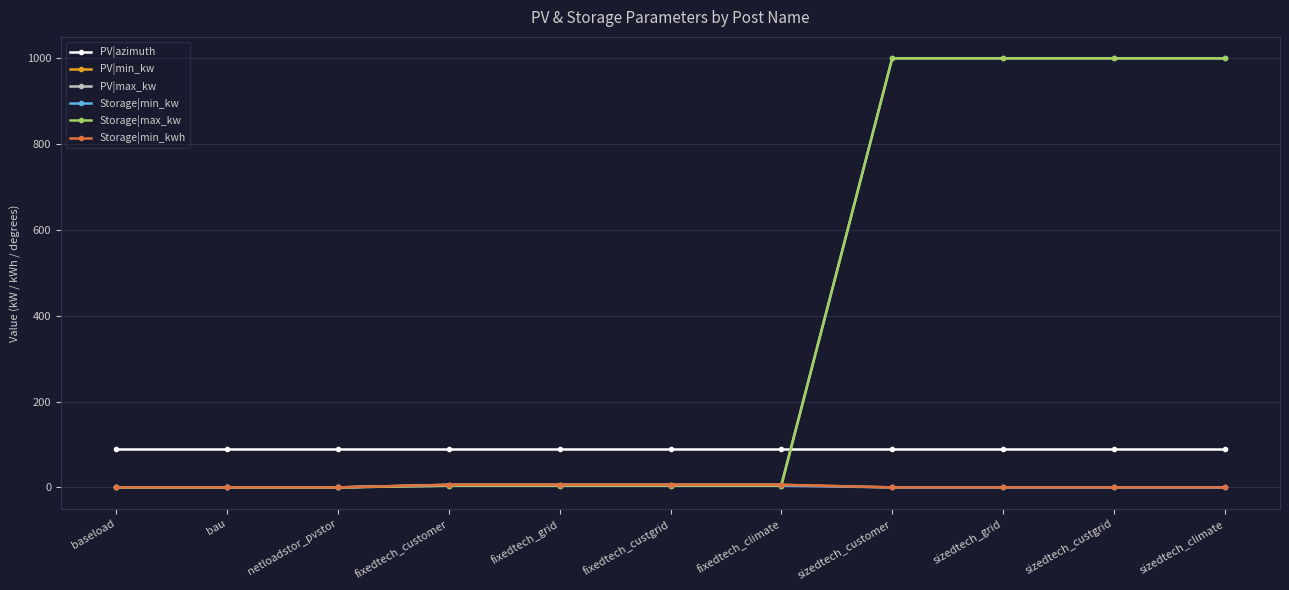

Reading left to right, transcribe all the data shown in this chart.

PV|azimuth: baseload=90	bau=90	netloadstor_pvstor=90	fixedtech_customer=90	fixedtech_grid=90	fixedtech_custgrid=90	fixedtech_climate=90	sizedtech_customer=90	sizedtech_grid=90	sizedtech_custgrid=90	sizedtech_climate=90
PV|min_kw: baseload=0	bau=0	netloadstor_pvstor=0	fixedtech_customer=6	fixedtech_grid=6	fixedtech_custgrid=6	fixedtech_climate=6	sizedtech_customer=0	sizedtech_grid=0	sizedtech_custgrid=0	sizedtech_climate=0
PV|max_kw: baseload=0	bau=0	netloadstor_pvstor=0	fixedtech_customer=6	fixedtech_grid=6	fixedtech_custgrid=6	fixedtech_climate=6	sizedtech_customer=1000	sizedtech_grid=1000	sizedtech_custgrid=1000	sizedtech_climate=1000
Storage|min_kw: baseload=0	bau=0	netloadstor_pvstor=0	fixedtech_customer=4	fixedtech_grid=4	fixedtech_custgrid=4	fixedtech_climate=4	sizedtech_customer=0	sizedtech_grid=0	sizedtech_custgrid=0	sizedtech_climate=0
Storage|max_kw: baseload=0	bau=0	netloadstor_pvstor=0	fixedtech_customer=4	fixedtech_grid=4	fixedtech_custgrid=4	fixedtech_climate=4	sizedtech_customer=1000	sizedtech_grid=1000	sizedtech_custgrid=1000	sizedtech_climate=1000
Storage|min_kwh: baseload=0	bau=0	netloadstor_pvstor=0	fixedtech_customer=6	fixedtech_grid=6	fixedtech_custgrid=6	fixedtech_climate=6	sizedtech_customer=0	sizedtech_grid=0	sizedtech_custgrid=0	sizedtech_climate=0